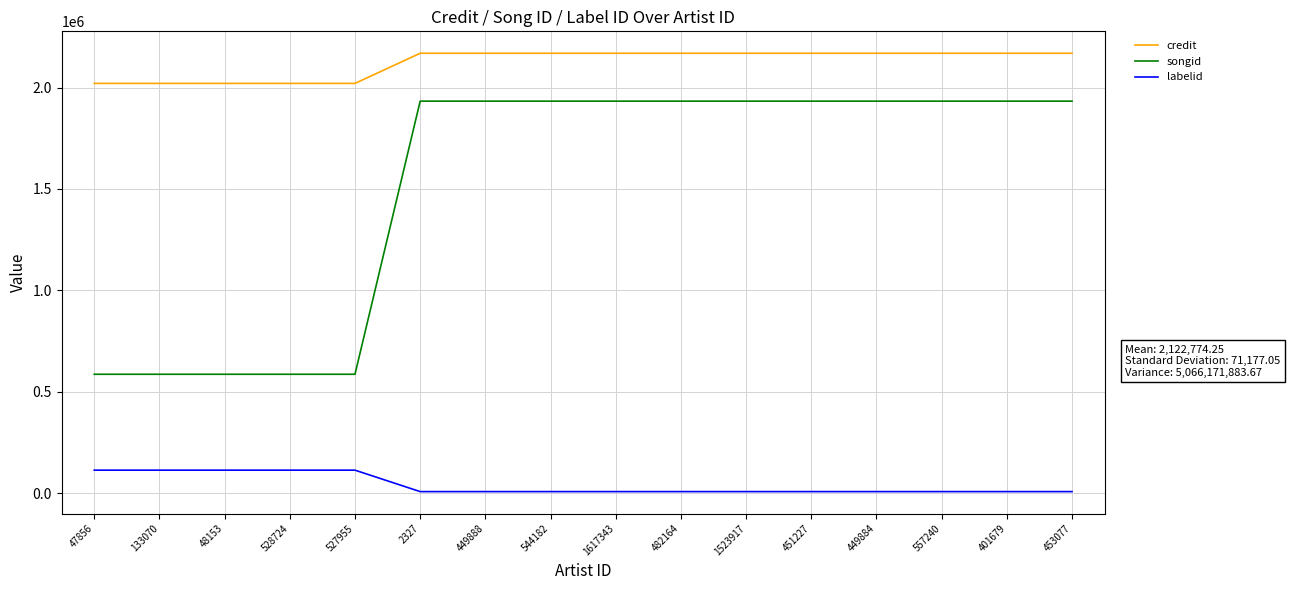

List the series in order of their overall mean, lowest first.

labelid, songid, credit